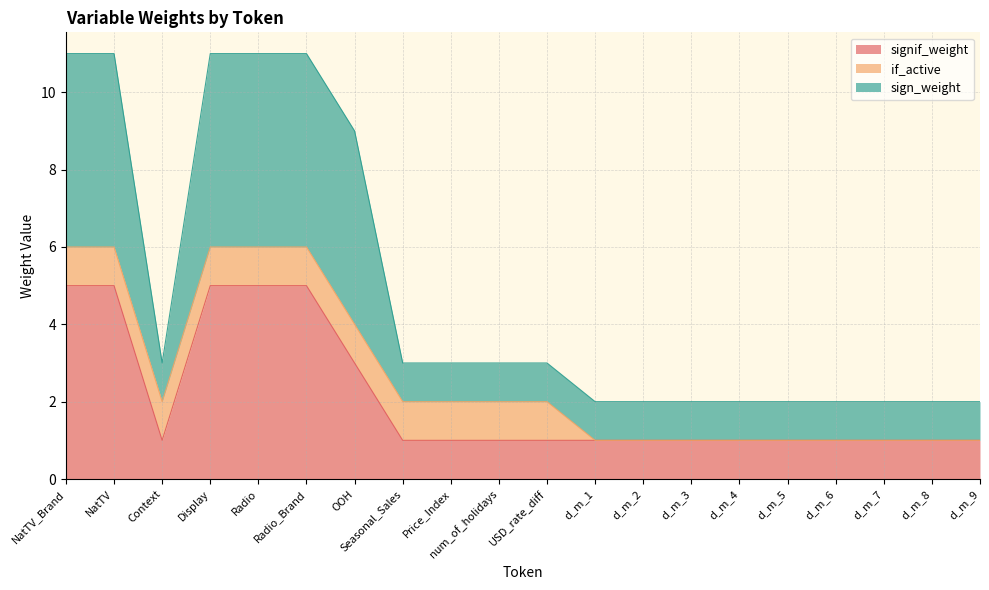

True or false: sign_weight and signif_weight cross at least once.

False